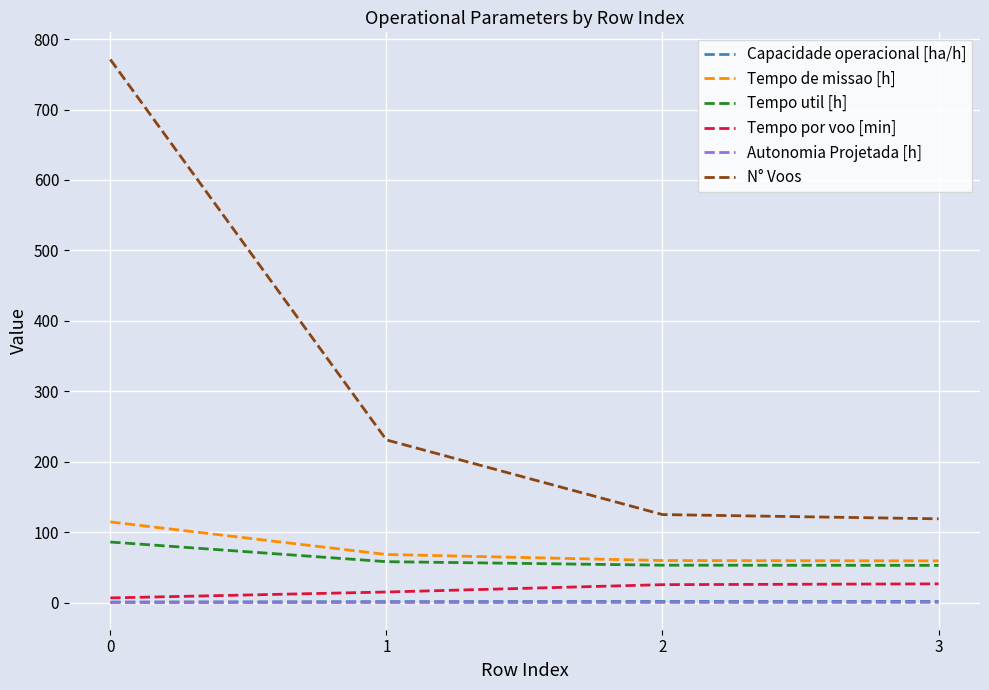

What are all the series names shown in the legend?

Capacidade operacional [ha/h], Tempo de missao [h], Tempo util [h], Tempo por voo [min], Autonomia Projetada [h], N° Voos